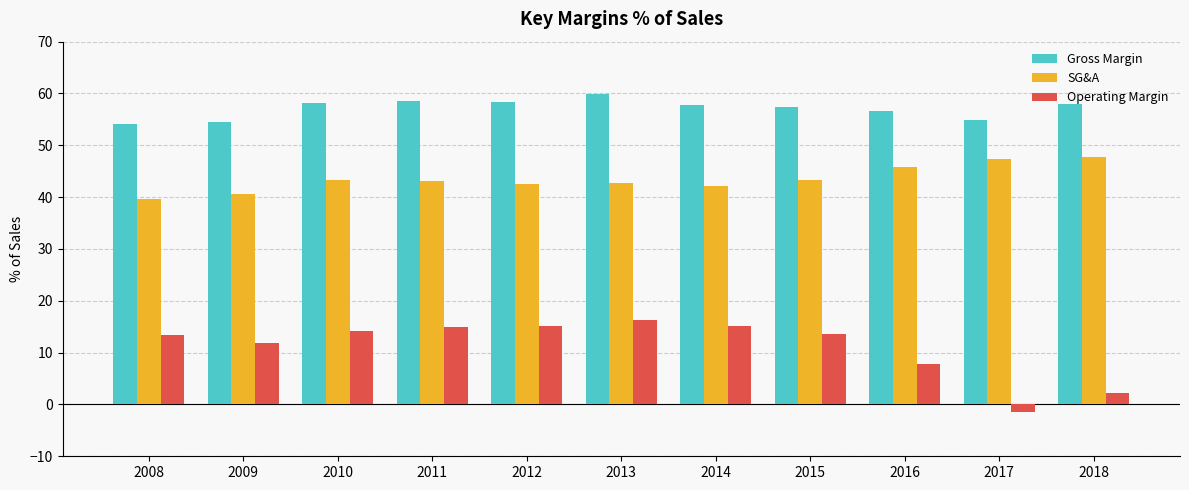

How many categories are shown in the chart?

11